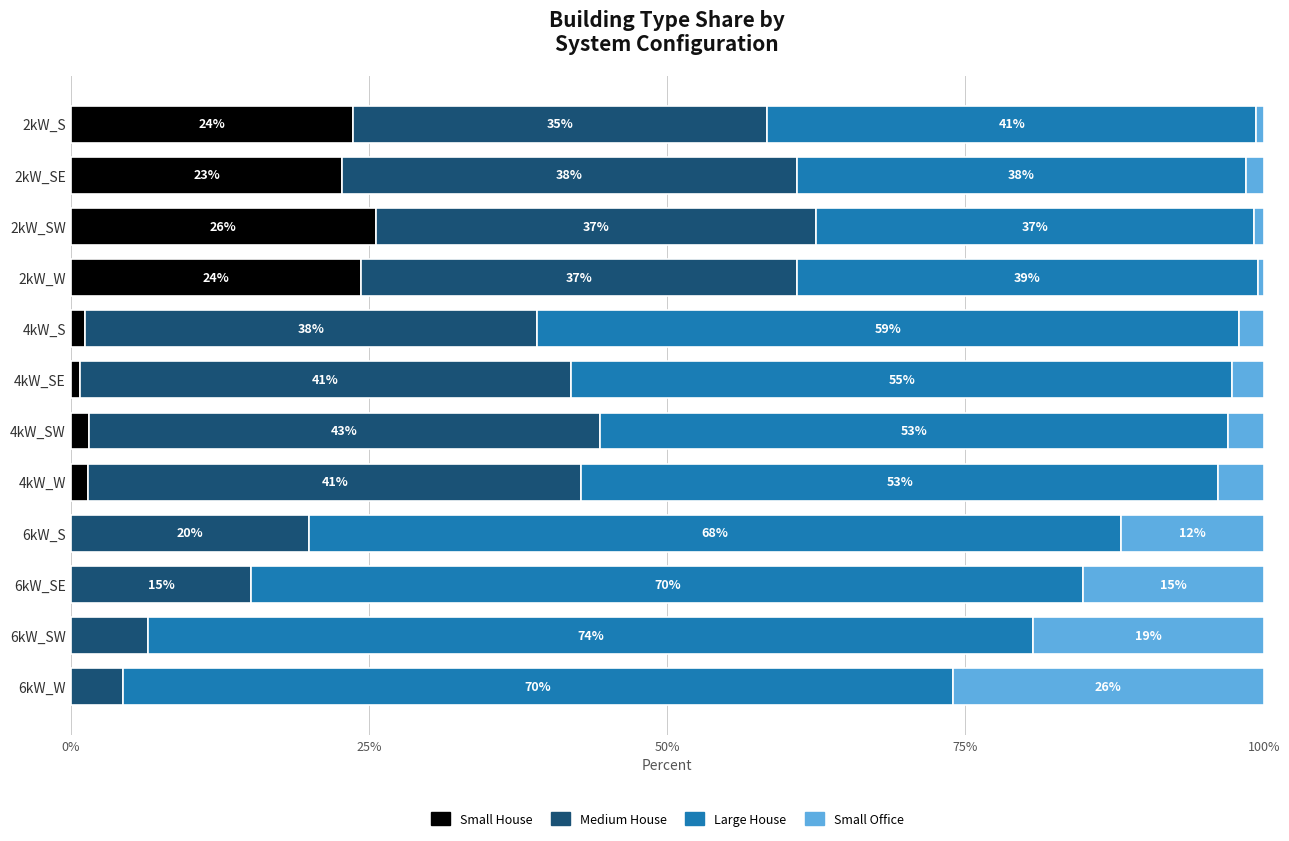

What is the approximate value of Small House at 2kW_S?

23.6